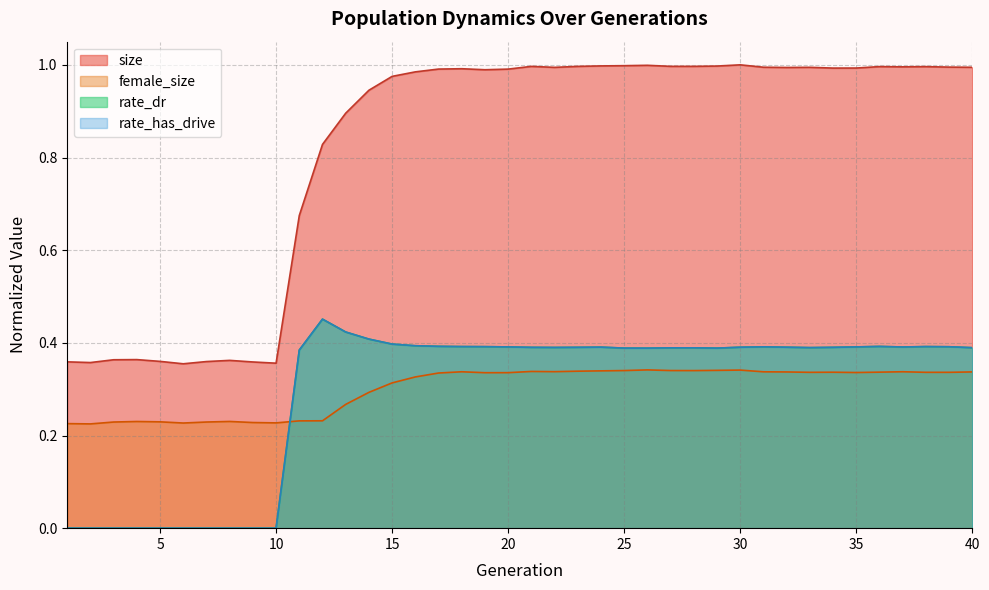

Which category has the lowest value in the female_size series?

2